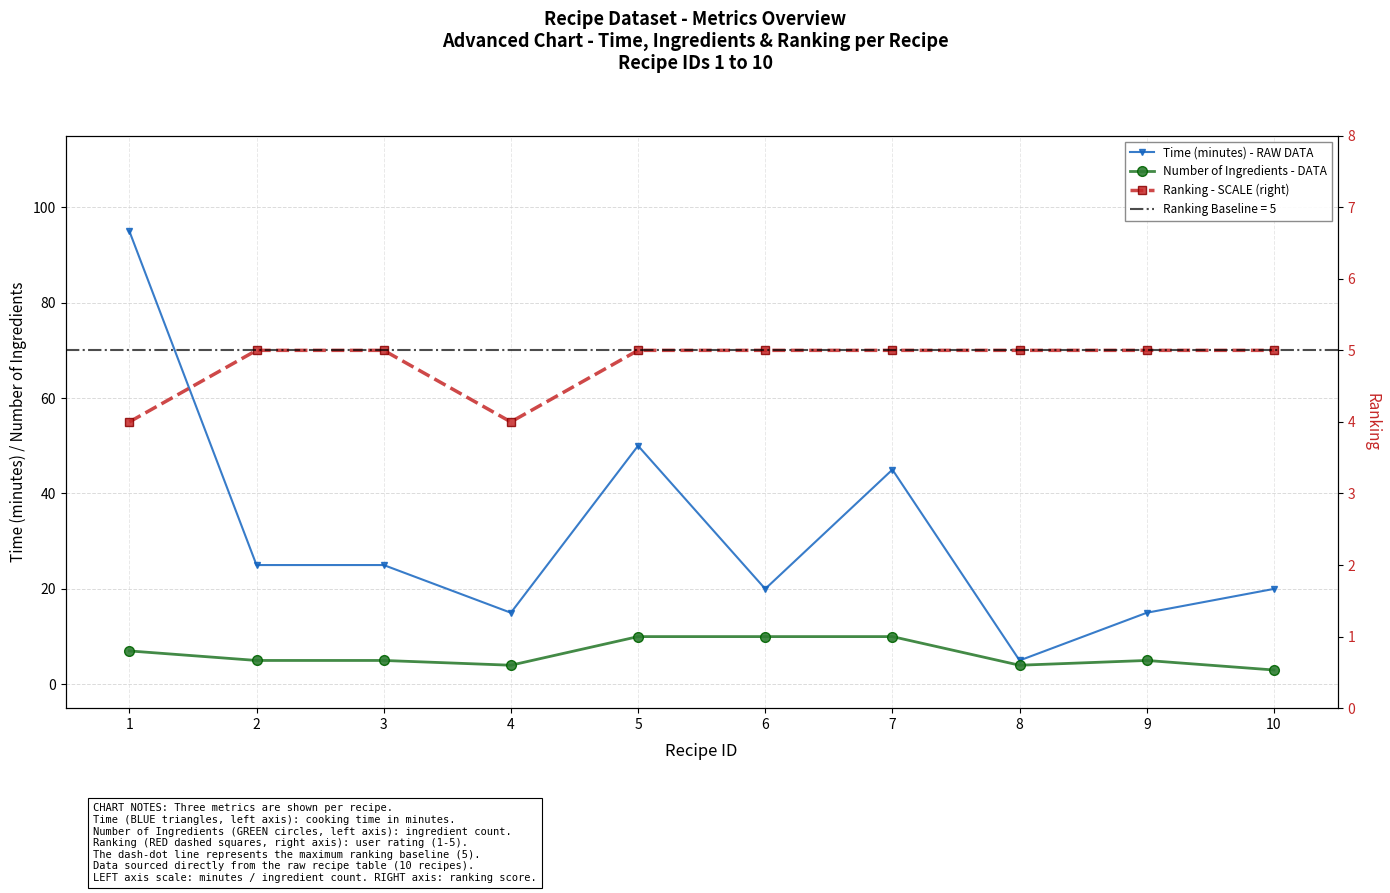

Which series has the largest total across all categories?

Time (minutes) - RAW DATA